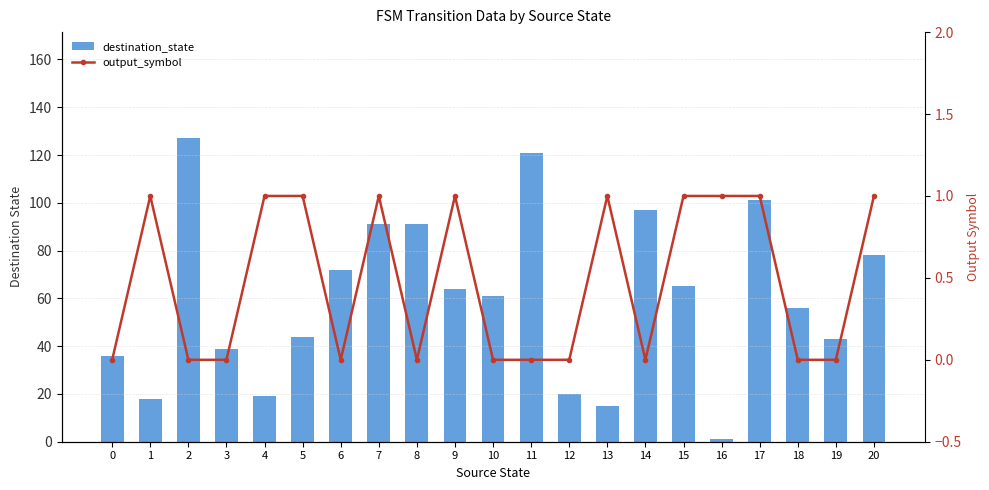

The destination_state series shows 71 at 19. True or false?

False